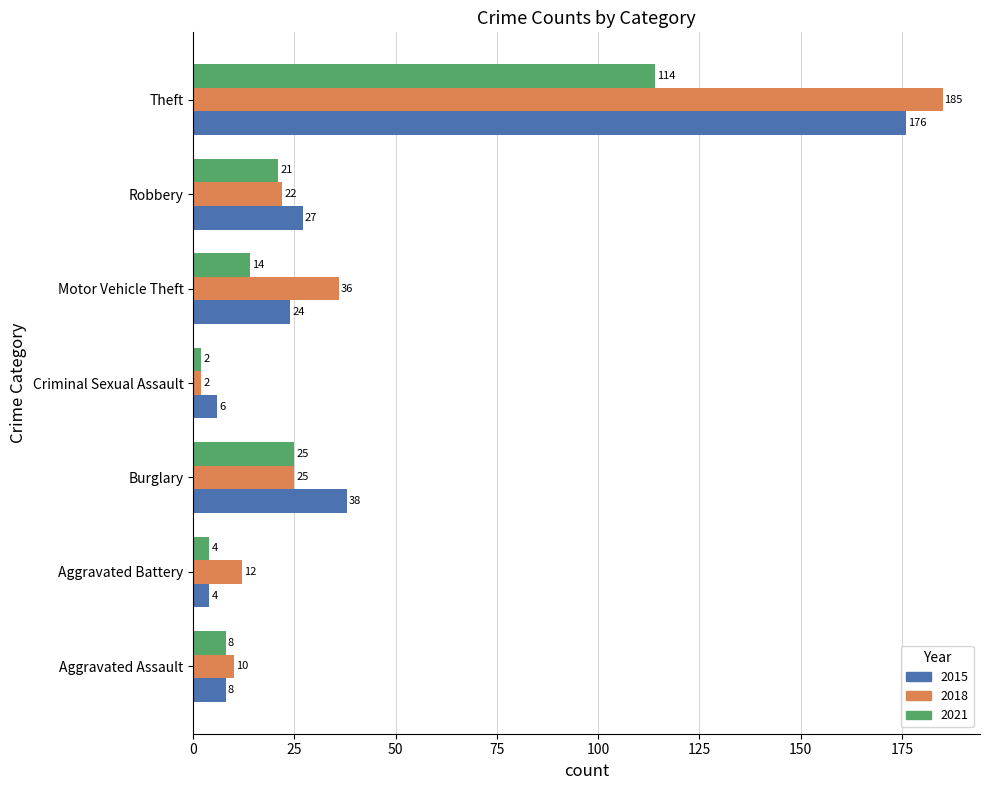

What are all the series names shown in the legend?

2015, 2018, 2021